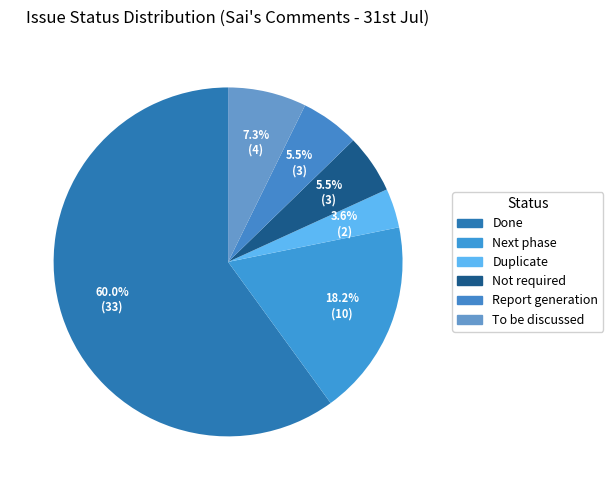

Which category has the smallest portion of the pie?

Duplicate